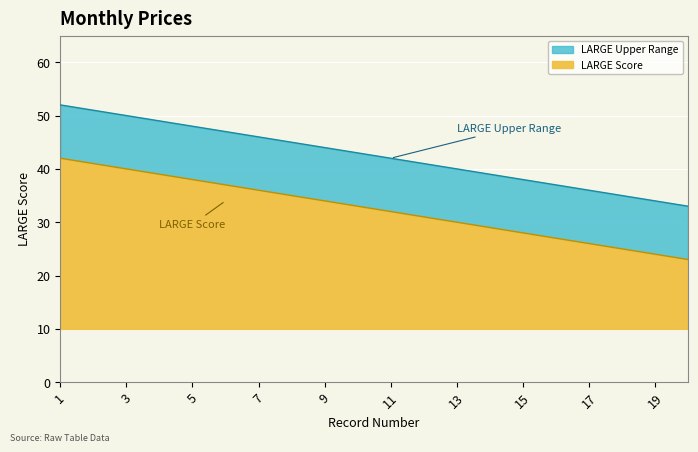

True or false: LARGE and LARGE_upper cross at least once.

False